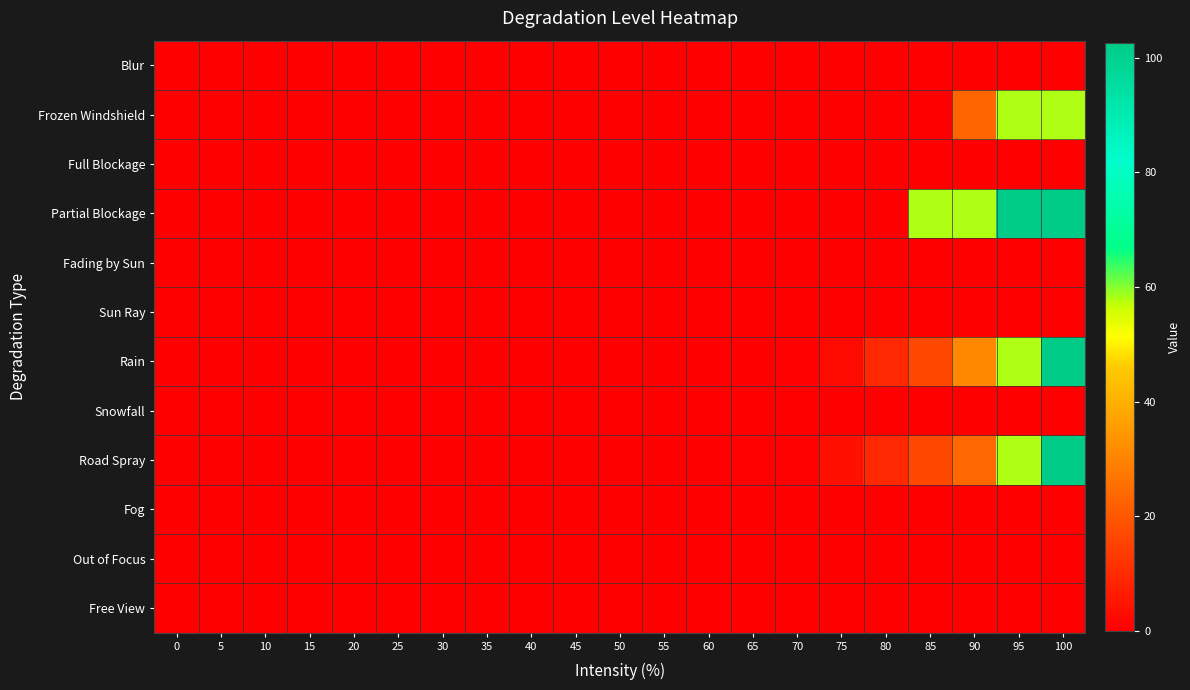

Reading right to left, what are all the values shown in this chart?

Blur: 100=0.0	95=0.0	90=0.0	85=0.0	80=0.0	75=0.0	70=0.0	65=0.0	60=0.0	55=0.0	50=0.0	45=0.0	40=0.0	35=0.0	30=0.0	25=0.0	20=0.0	15=0.0	10=0.0	5=0.0	0=0.0
Frozen Windshield: 100=57.8	95=57.8	90=23.1	85=0.0	80=0.0	75=0.0	70=0.0	65=0.0	60=0.0	55=0.0	50=0.0	45=0.0	40=0.0	35=0.0	30=0.0	25=0.0	20=0.0	15=0.0	10=0.0	5=0.0	0=0.0
Full Blockage: 100=0.0	95=0.0	90=0.0	85=0.0	80=0.0	75=0.0	70=0.0	65=0.0	60=0.0	55=0.0	50=0.0	45=0.0	40=0.0	35=0.0	30=0.0	25=0.0	20=0.0	15=0.0	10=0.0	5=0.0	0=0.0
Partial Blockage: 100=102.7	95=102.7	90=57.8	85=57.8	80=0.0	75=0.0	70=0.0	65=0.0	60=0.0	55=0.0	50=0.0	45=0.0	40=0.0	35=0.0	30=0.0	25=0.0	20=0.0	15=0.0	10=0.0	5=0.0	0=0.0
Fading by Sun: 100=0.0	95=0.0	90=0.0	85=0.0	80=0.0	75=0.0	70=0.0	65=0.0	60=0.0	55=0.0	50=0.0	45=0.0	40=0.0	35=0.0	30=0.0	25=0.0	20=0.0	15=0.0	10=0.0	5=0.0	0=0.0
Sun Ray: 100=0.0	95=0.0	90=0.0	85=0.0	80=0.0	75=0.0	70=0.0	65=0.0	60=0.0	55=0.0	50=0.0	45=0.0	40=0.0	35=0.0	30=0.0	25=0.0	20=0.0	15=0.0	10=0.0	5=0.0	0=0.0
Rain: 100=102.7	95=57.8	90=31.1	85=16.4	80=9.3	75=2.7	70=0.4	65=0.0	60=0.0	55=0.0	50=0.0	45=0.0	40=0.0	35=0.0	30=0.0	25=0.0	20=0.0	15=0.0	10=0.0	5=0.0	0=0.0
Snowfall: 100=0.0	95=0.0	90=0.0	85=0.0	80=0.0	75=0.0	70=0.0	65=0.0	60=0.0	55=0.0	50=0.0	45=0.0	40=0.0	35=0.0	30=0.0	25=0.0	20=0.0	15=0.0	10=0.0	5=0.0	0=0.0
Road Spray: 100=102.7	95=57.8	90=23.3	85=16.4	80=9.3	75=4.0	70=0.4	65=0.4	60=0.0	55=0.0	50=0.0	45=0.0	40=0.0	35=0.0	30=0.0	25=0.0	20=0.0	15=0.0	10=0.0	5=0.0	0=0.0
Fog: 100=0.0	95=0.0	90=0.0	85=0.0	80=0.0	75=0.0	70=0.0	65=0.0	60=0.0	55=0.0	50=0.0	45=0.0	40=0.0	35=0.0	30=0.0	25=0.0	20=0.0	15=0.0	10=0.0	5=0.0	0=0.0
Out of Focus: 100=0.0	95=0.0	90=0.0	85=0.0	80=0.0	75=0.0	70=0.0	65=0.0	60=0.0	55=0.0	50=0.0	45=0.0	40=0.0	35=0.0	30=0.0	25=0.0	20=0.0	15=0.0	10=0.0	5=0.0	0=0.0
Free View: 100=0.0	95=0.0	90=0.0	85=0.0	80=0.0	75=0.0	70=0.0	65=0.0	60=0.0	55=0.0	50=0.0	45=0.0	40=0.0	35=0.0	30=0.0	25=0.0	20=0.0	15=0.0	10=0.0	5=0.0	0=0.0